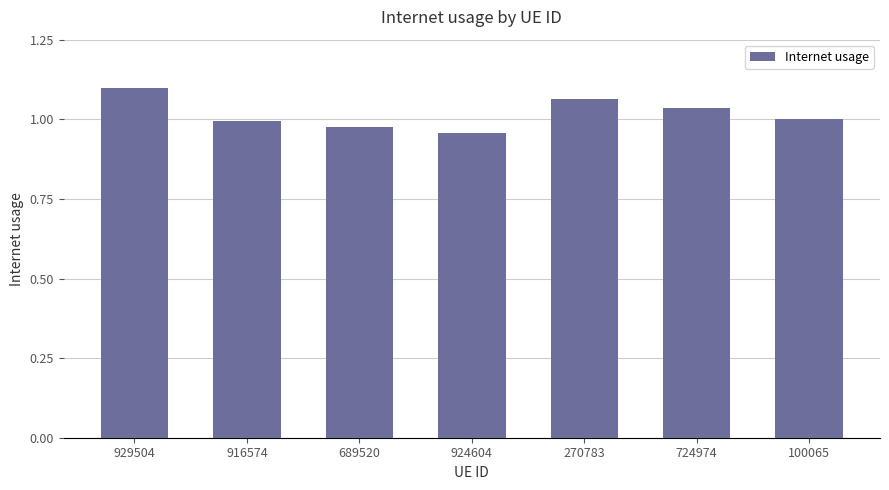

Between 929504 and 924604, which is larger?

929504